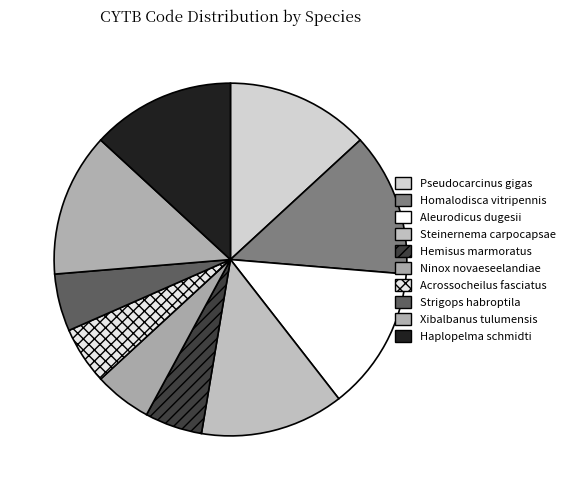

Count the number of slices in the pie.

10